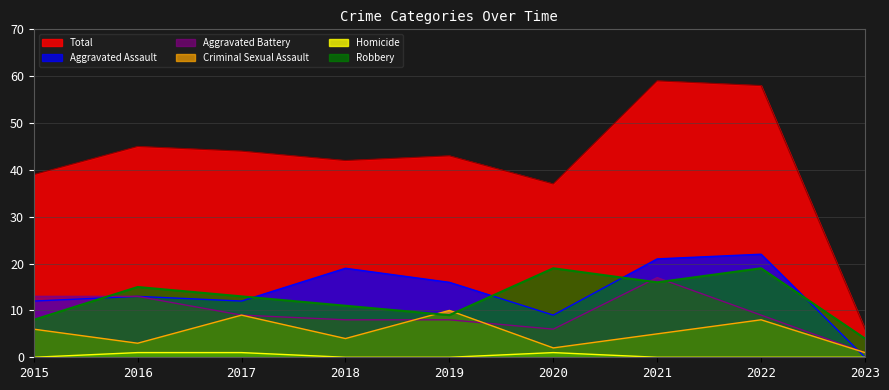

True or false: Homicide and Aggravated Assault intersect in this chart.

False